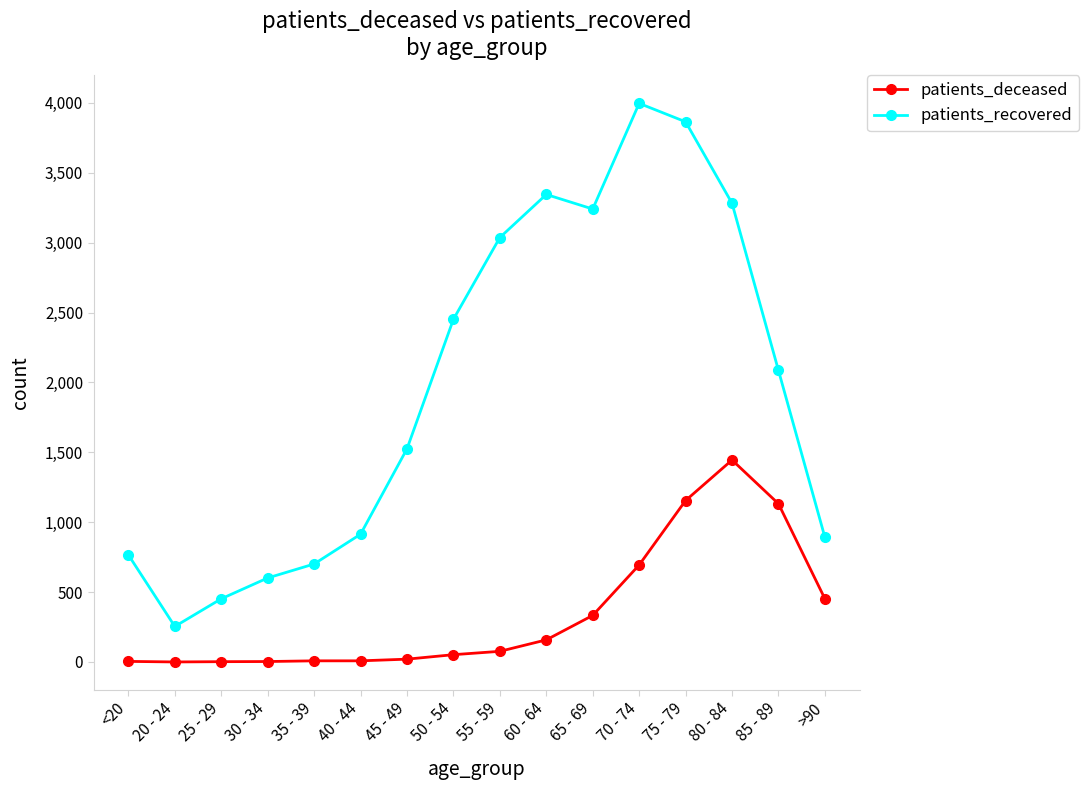

What are all the series names shown in the legend?

patients_deceased, patients_recovered